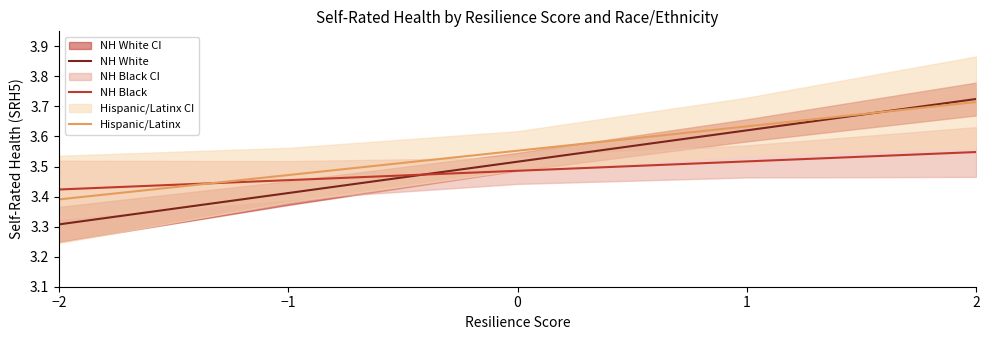

Does the chart display data point markers on the line(s)?

No